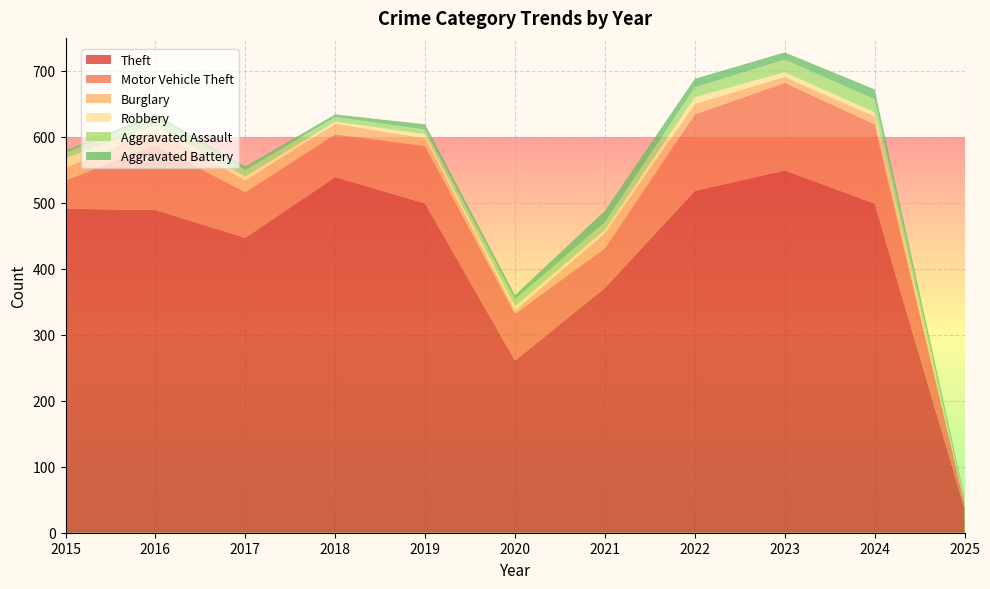

Reading left to right, extract all data points from this chart.

Theft: 2015=491	2016=489	2017=447	2018=539	2019=499	2020=261	2021=371	2022=518	2023=549	2024=499	2025=37
Motor Vehicle Theft: 2015=43	2016=98	2017=69	2018=65	2019=87	2020=71	2021=60	2022=116	2023=133	2024=120	2025=8
Burglary: 2015=19	2016=22	2017=18	2018=16	2019=12	2020=5	2021=23	2022=16	2023=9	2024=12	2025=2
Robbery: 2015=15	2016=8	2017=6	2018=3	2019=6	2020=6	2021=5	2022=10	2023=7	2024=6	2025=1
Aggravated Assault: 2015=8	2016=13	2017=10	2018=7	2019=7	2020=11	2021=12	2022=15	2023=19	2024=20	2025=3
Aggravated Battery: 2015=3	2016=5	2017=5	2018=4	2019=8	2020=6	2021=17	2022=13	2023=11	2024=15	2025=4